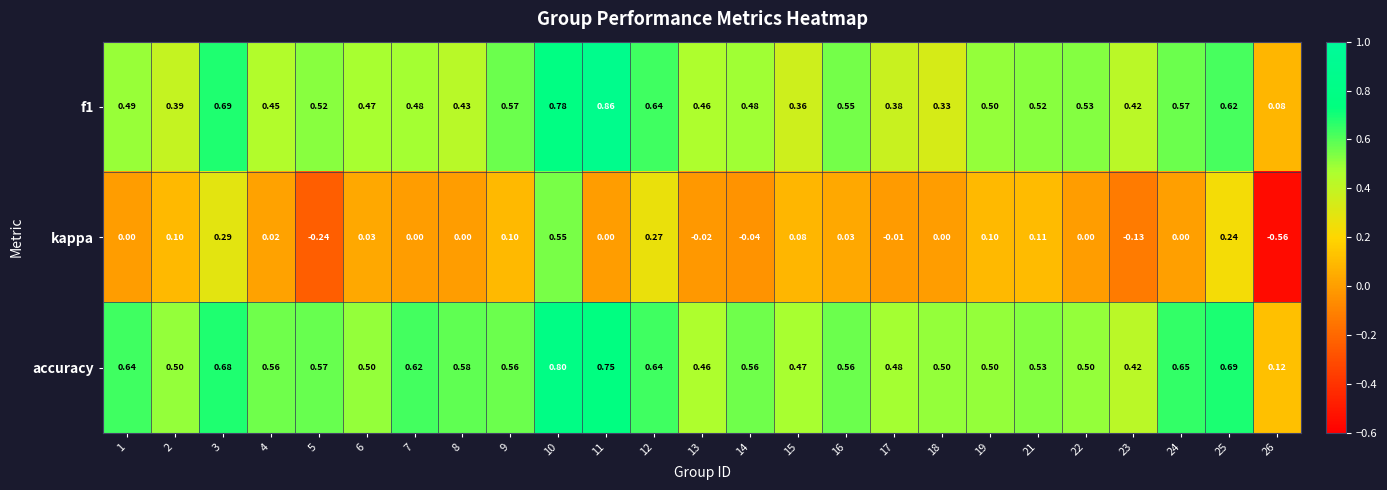

Is the value of kappa at 23 greater than the value of accuracy at 18?

No